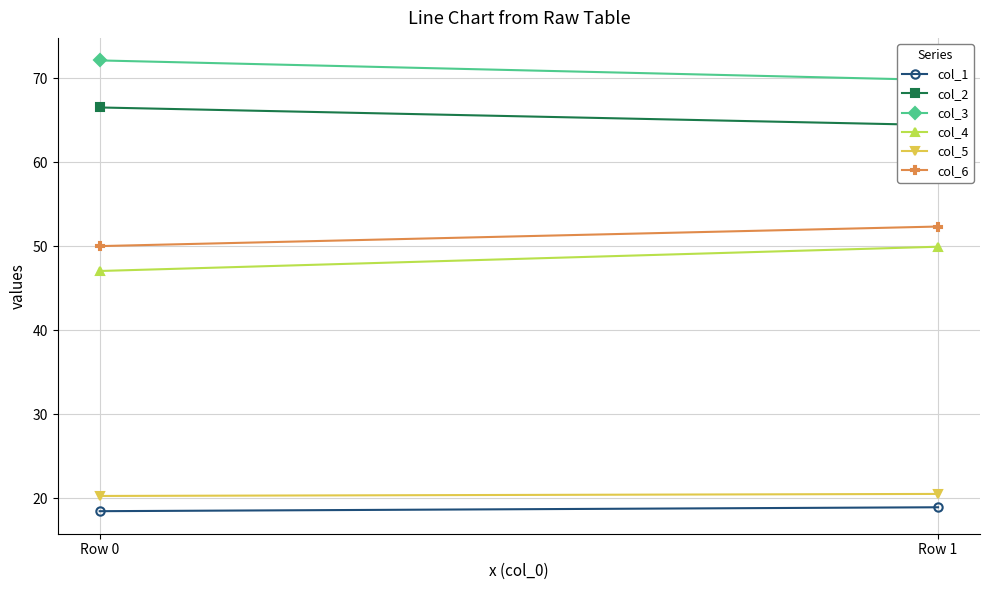

List the labels in order of col_6 value, smallest first.

Row 0, Row 1